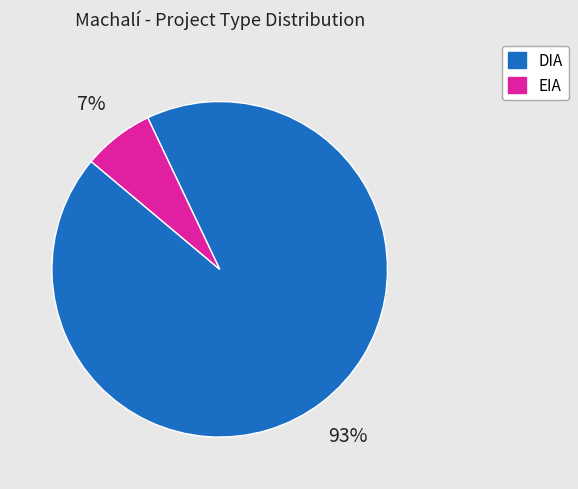

Is the sum of DIA and EIA greater than half?

Yes